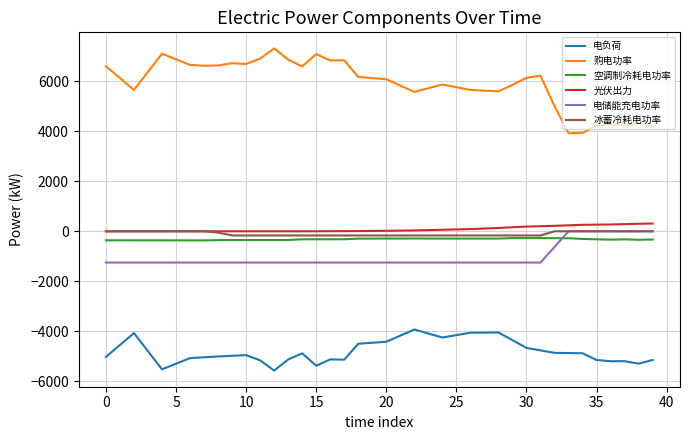

What is the smallest value displayed?

-5569.6